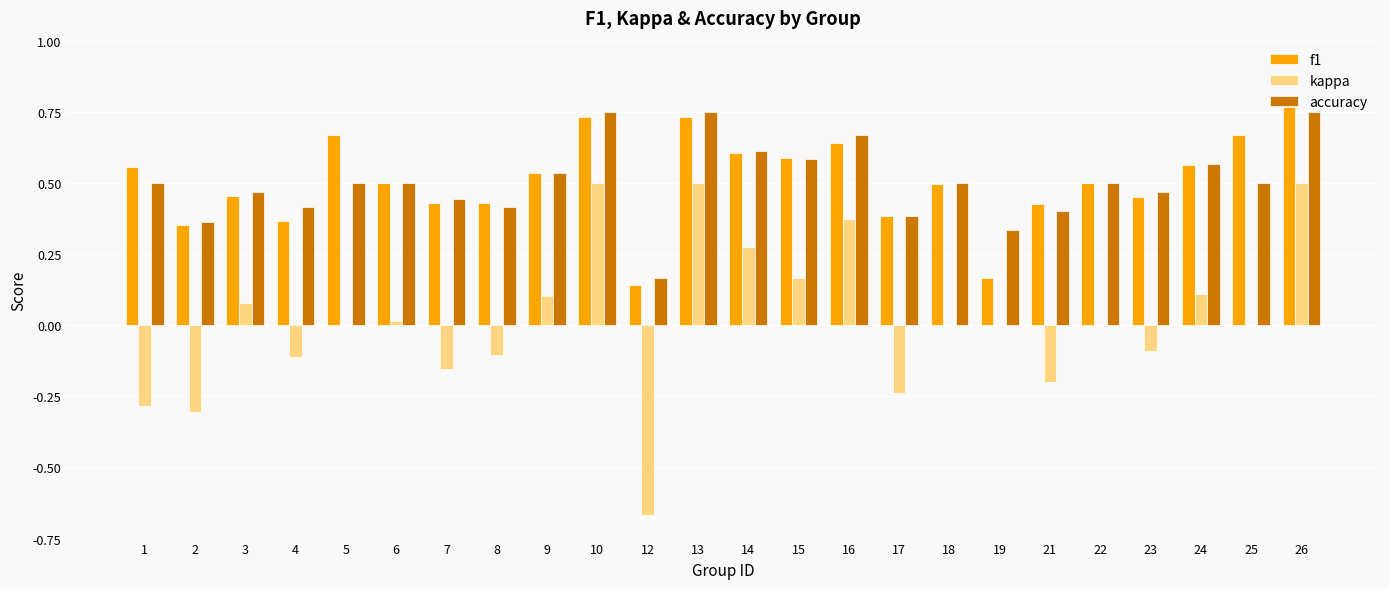

Which series has the widest spread of values?

kappa